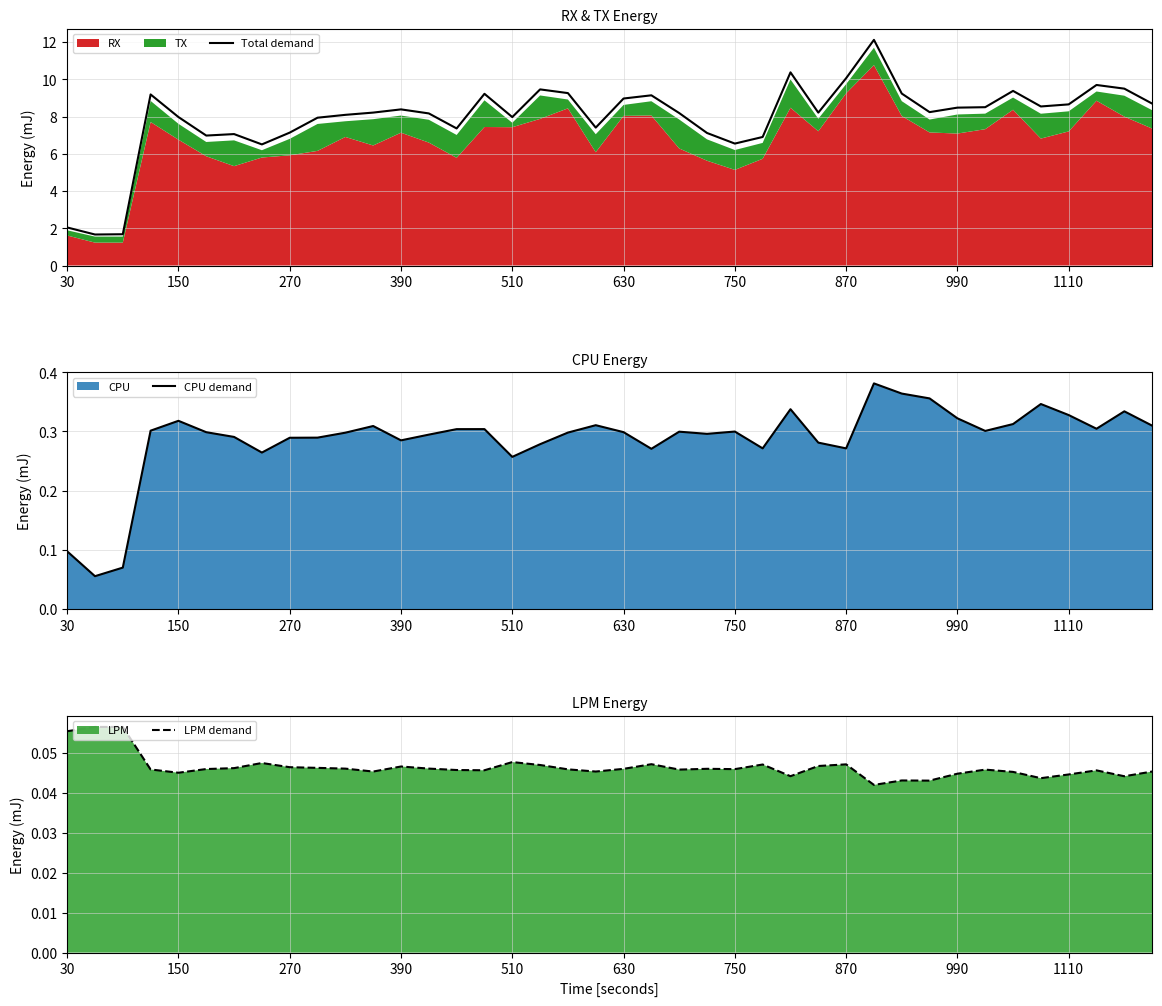

What is the highest value of the Total demand series?

12.1